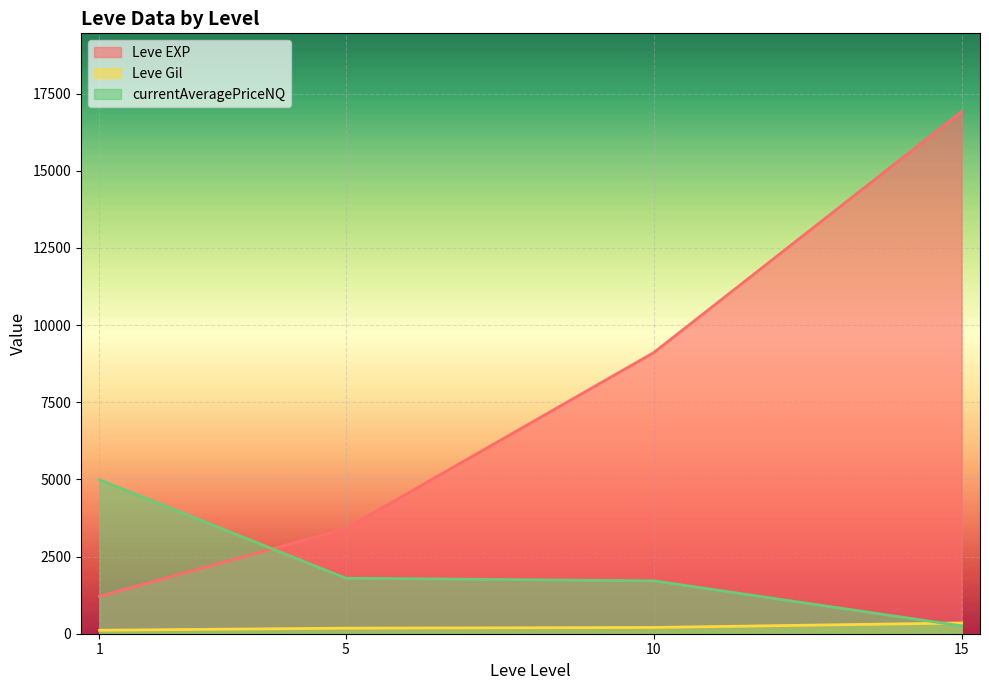

The currentAveragePriceNQ series shows 77.7 at 5. True or false?

False